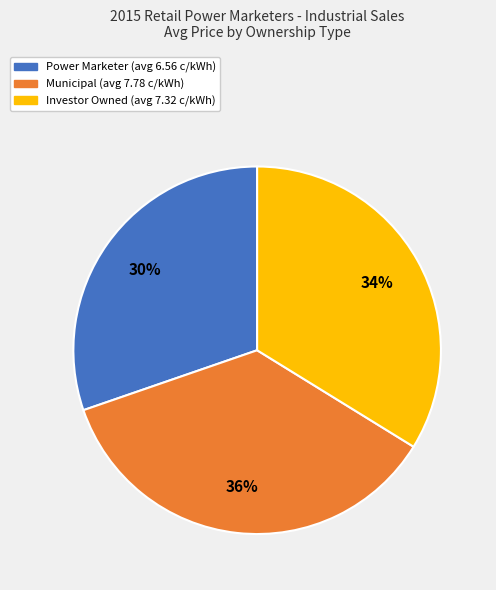

Is there any slice that represents more than half of the pie?

No